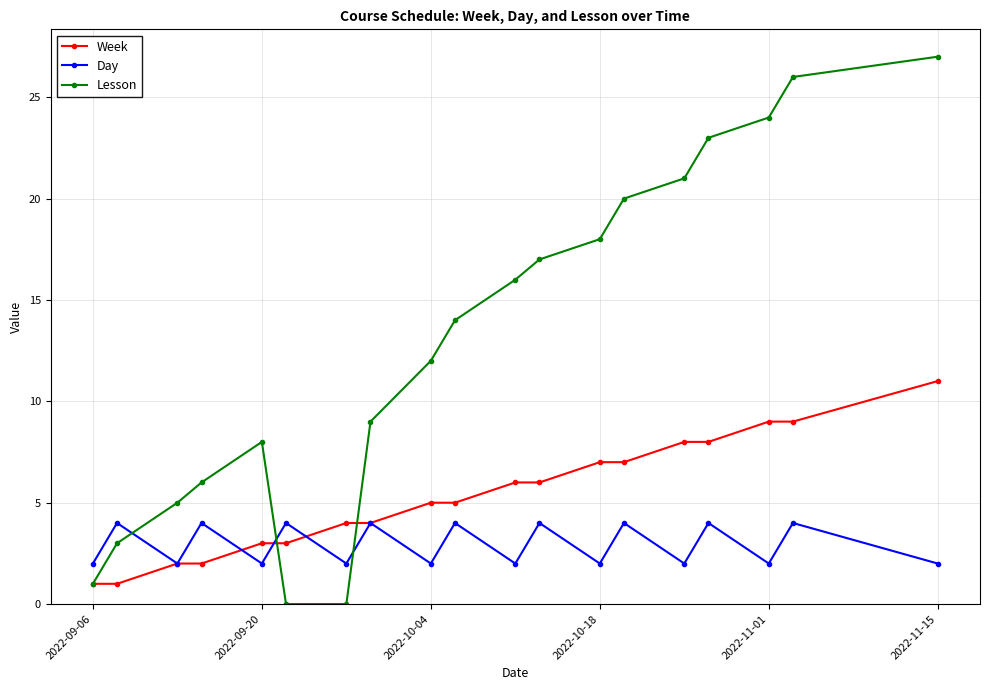

Rank the series by their maximum value, from highest to lowest.

Lesson, Week, Day